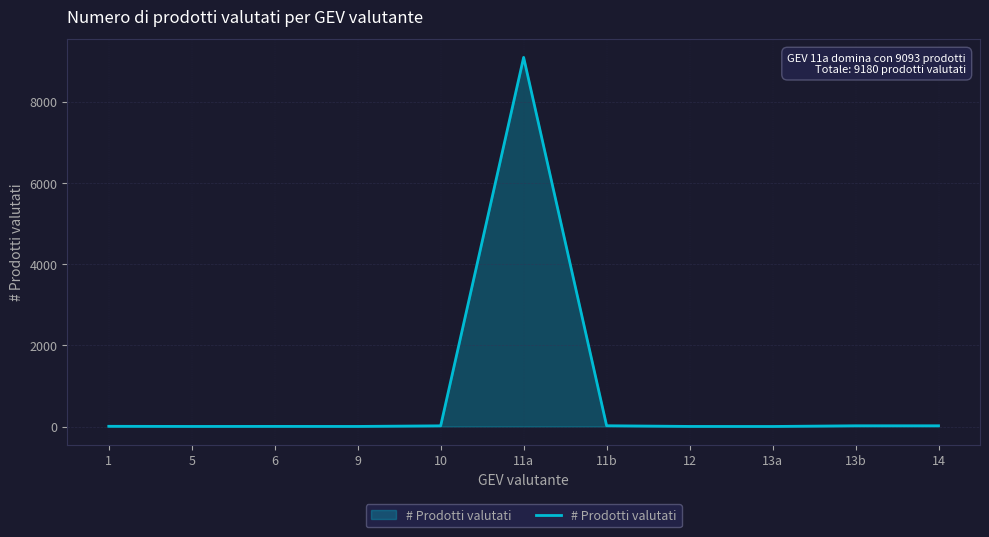

True or false: the data shows 2 at 5.

True